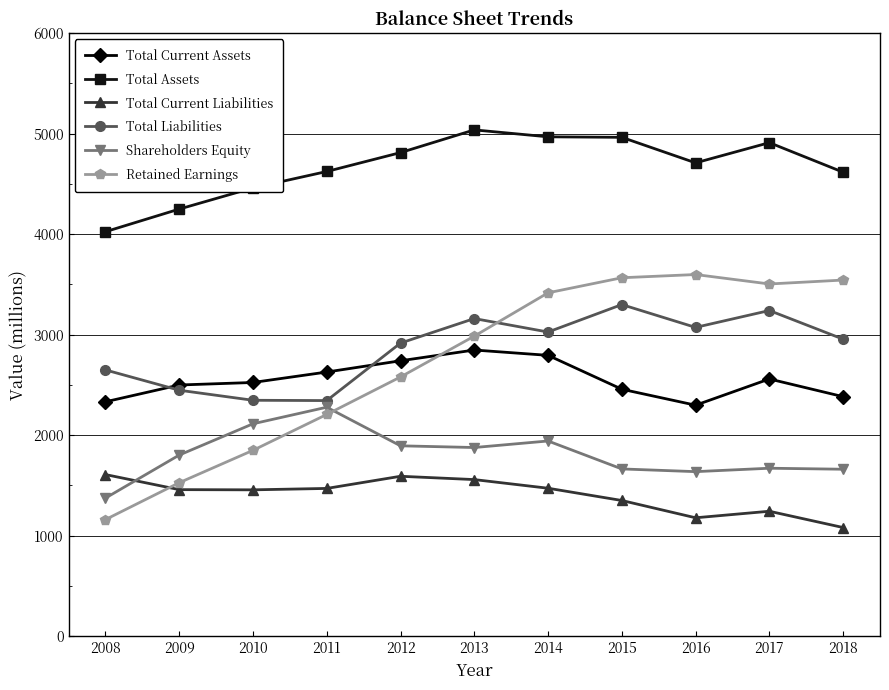

The value of Total Current Liabilities at 2009 is 2286. True or false?

False